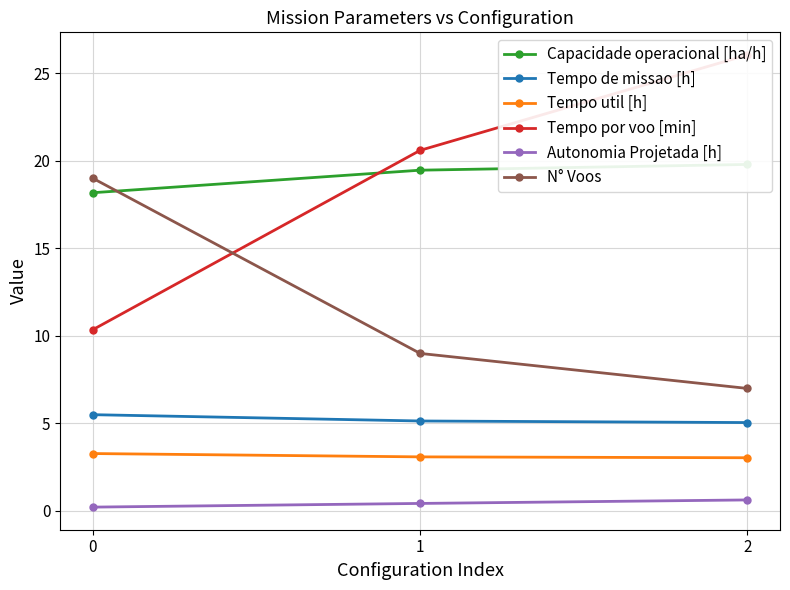

The Autonomia Projetada [h] series shows 0.6 at 2. True or false?

True